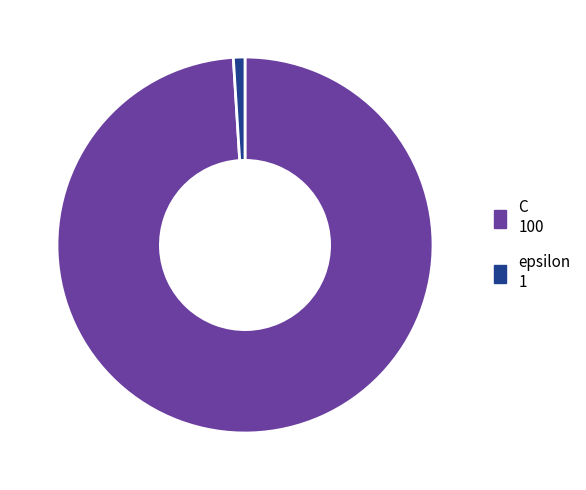

Which slice is the smallest?

epsilon